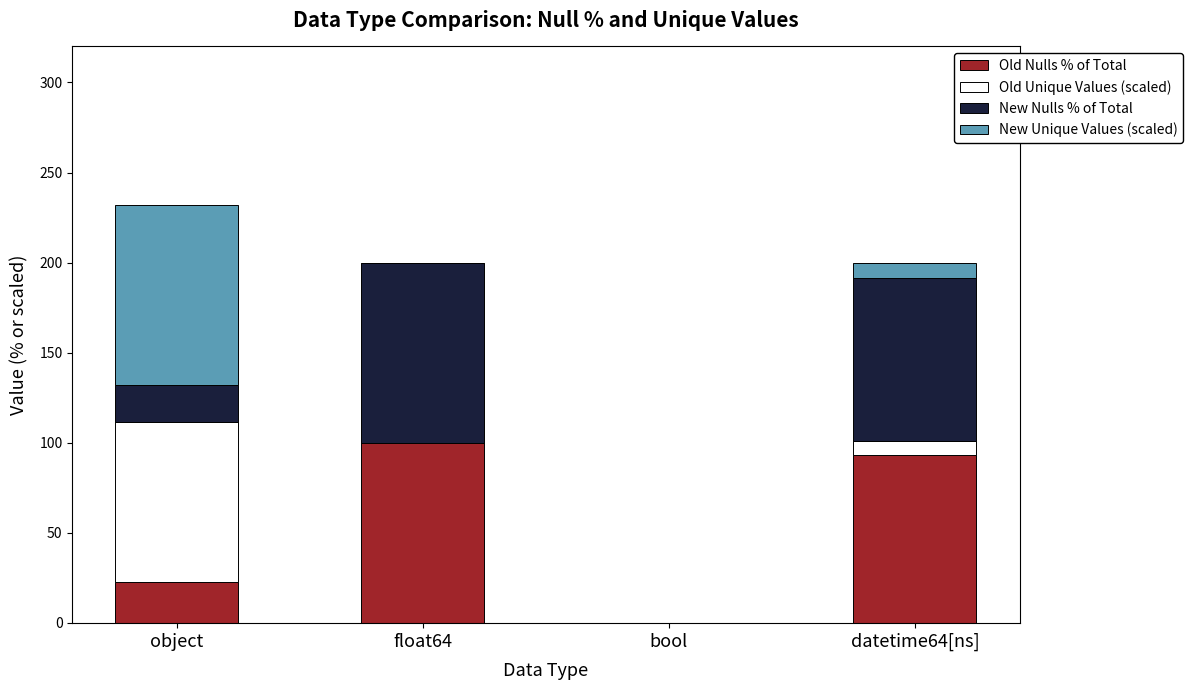

At which category is the sum across all series the highest?

object